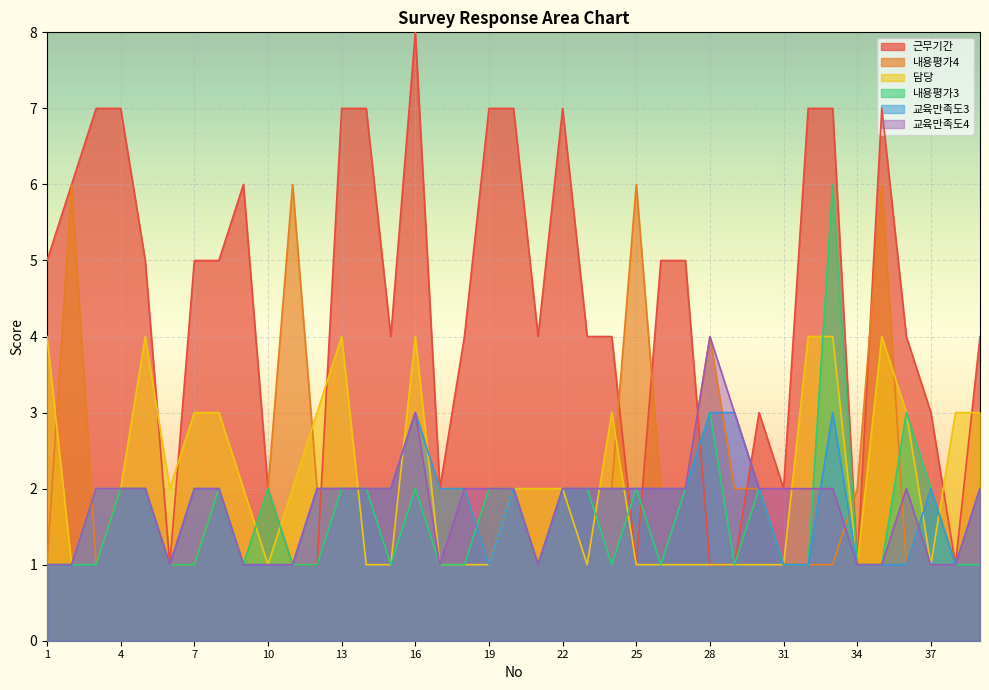

How many values in the 내용평가4 series are below 2?

12